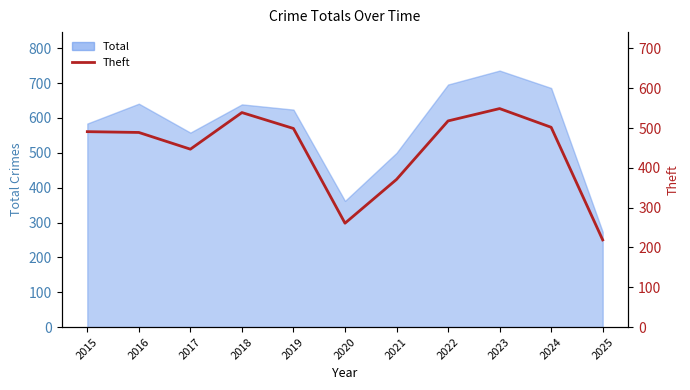

What is the ratio of the value at 2025 to the value at 2016?

0.4